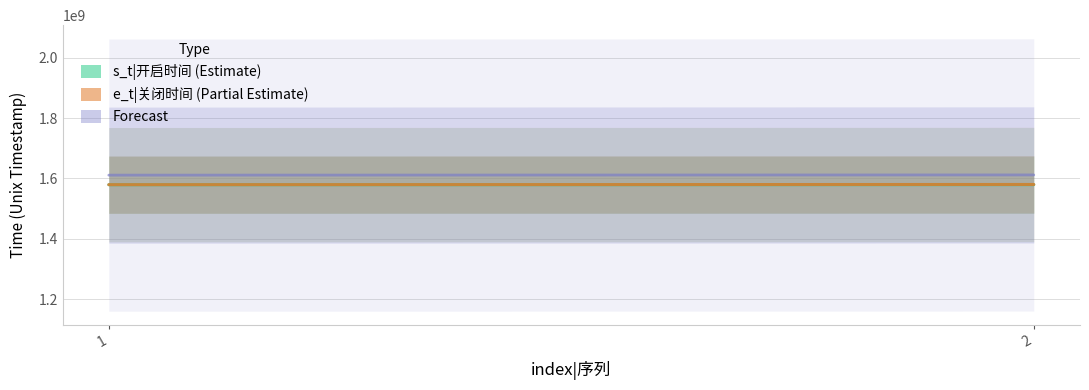

List the labels in order of e_t|关闭时间 value, largest first.

2, 1